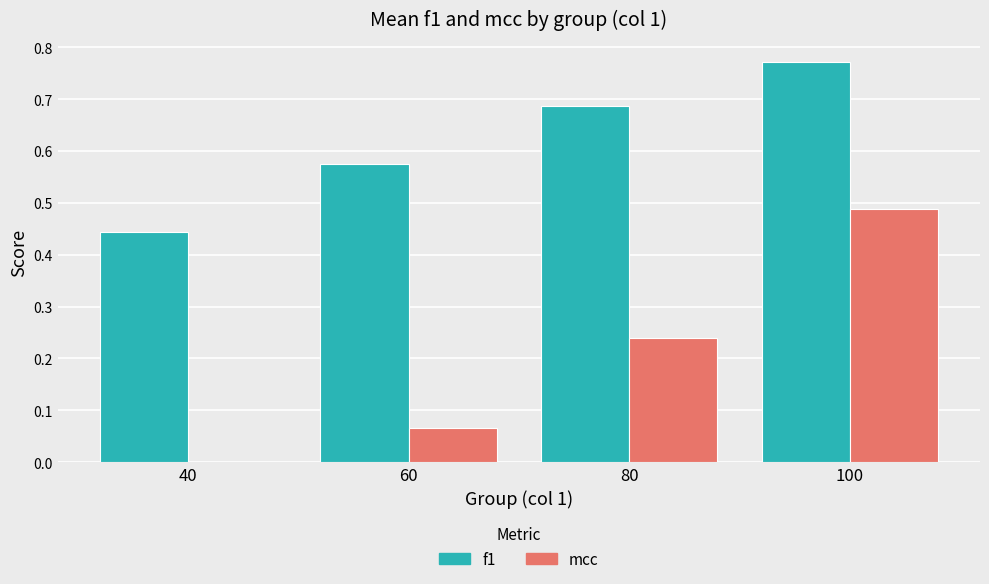

Between 60 and 80, which series saw the biggest shift?

mcc